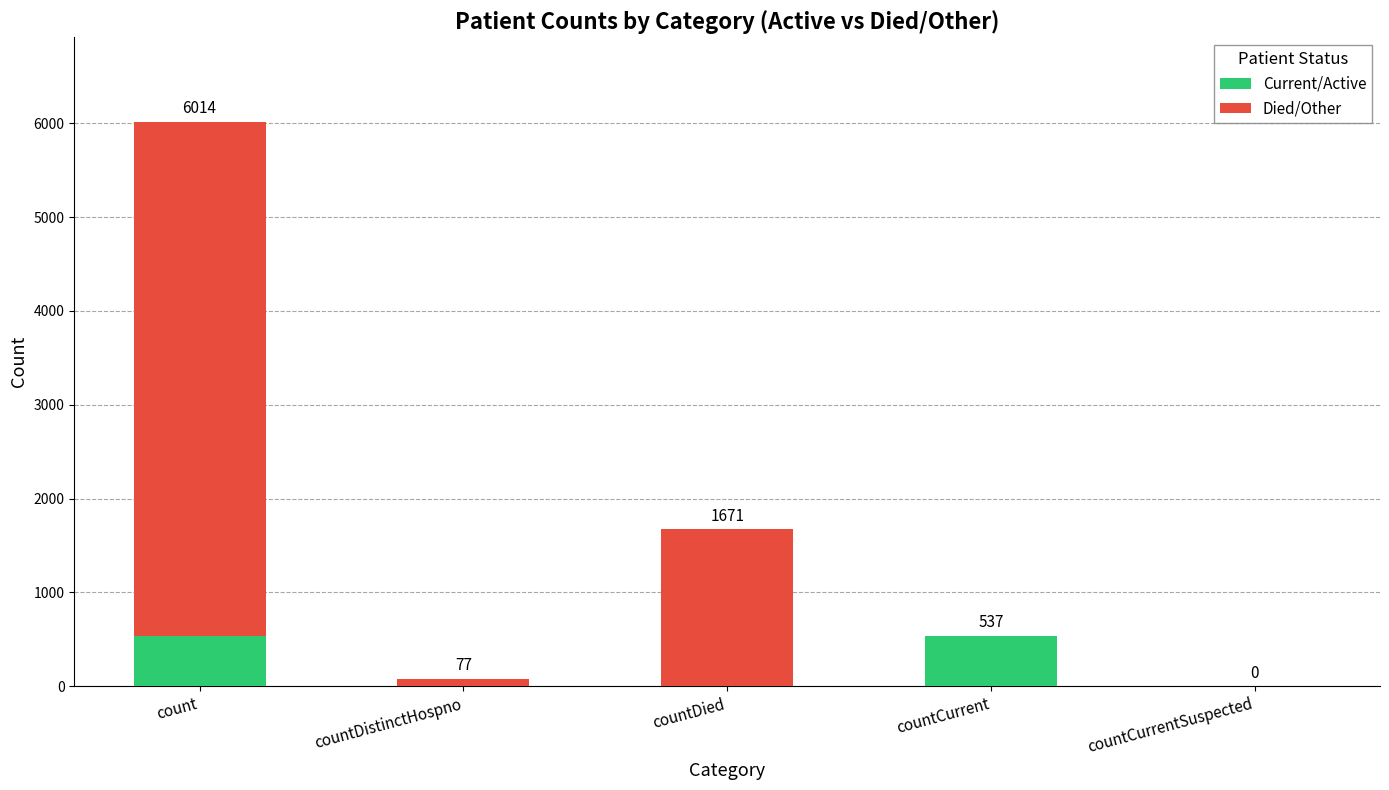

Count the number of data series in this chart.

2